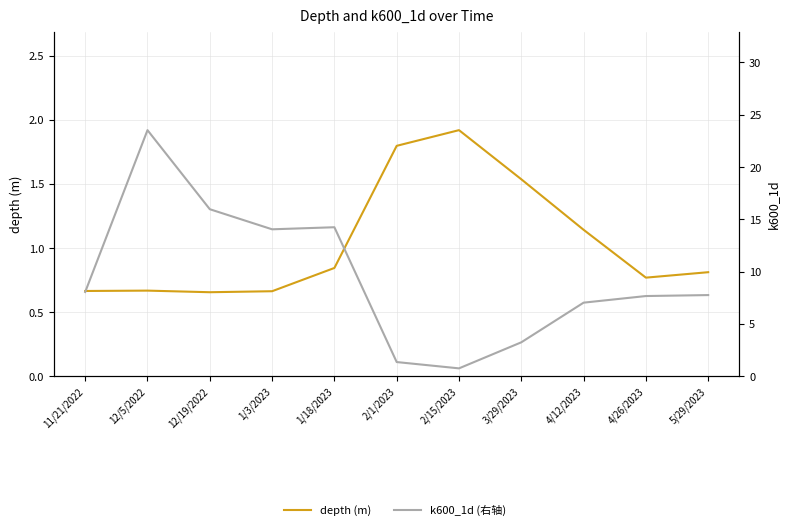

Is the value of depth (m) at 11/21/2022 greater than the value of k600_1d (right) at 12/19/2022?

No